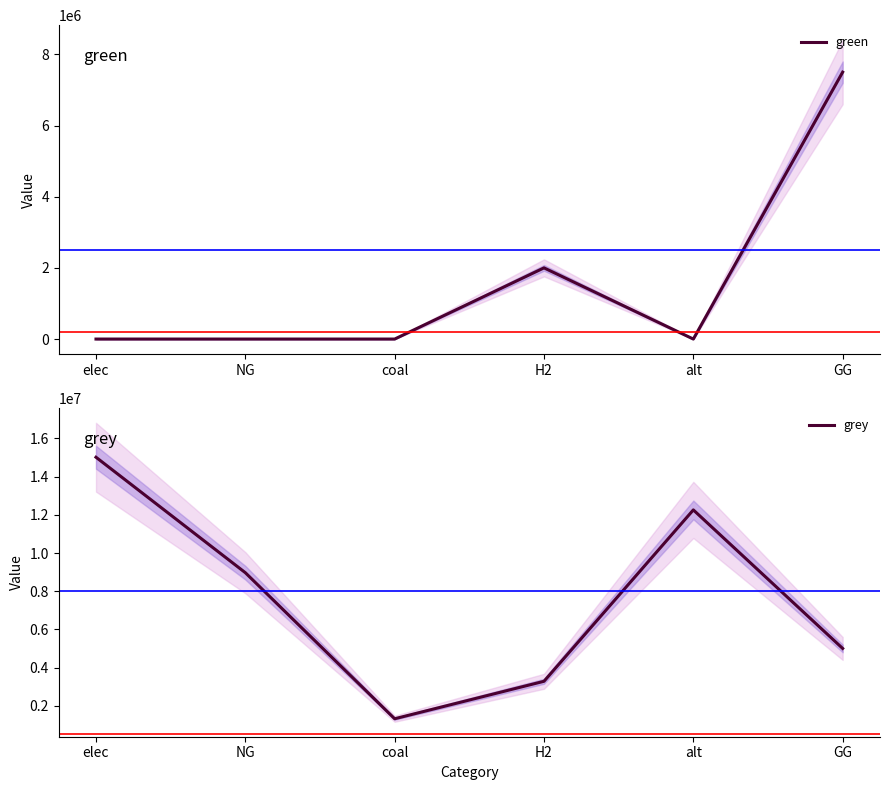

What is the maximum value for green?

7500000